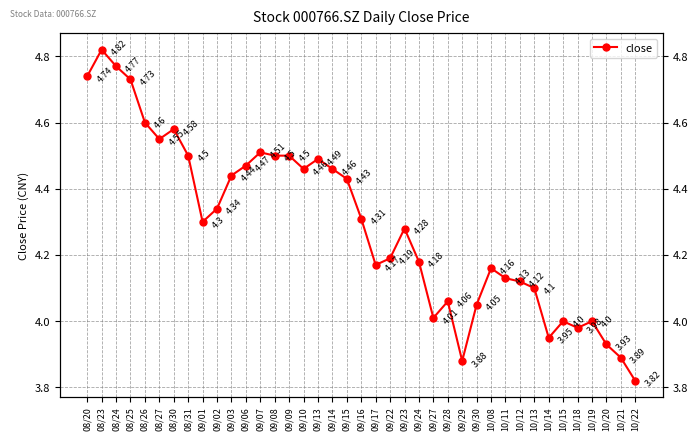

Which label corresponds to the smallest value in the chart?

10/22